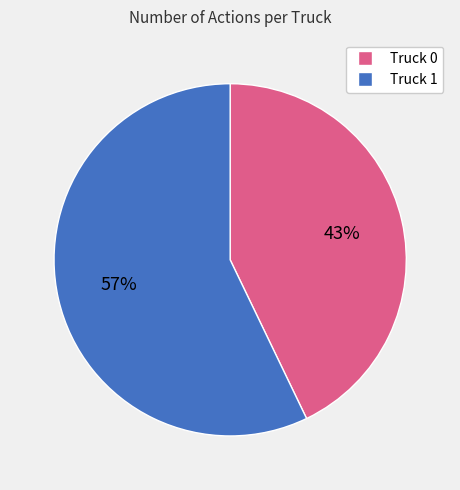

Is it true that Truck 0 is 29% of the pie?

False